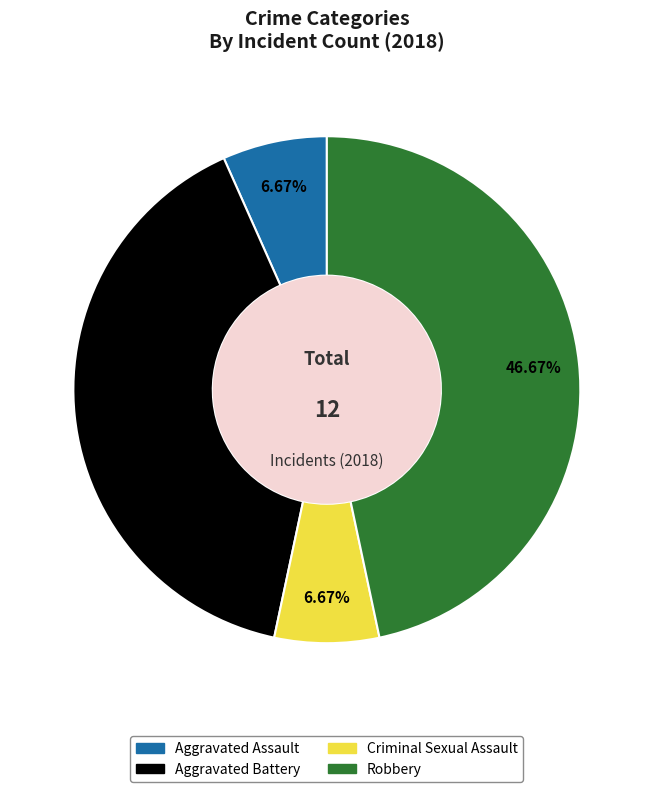

Which slice is the largest?

Robbery